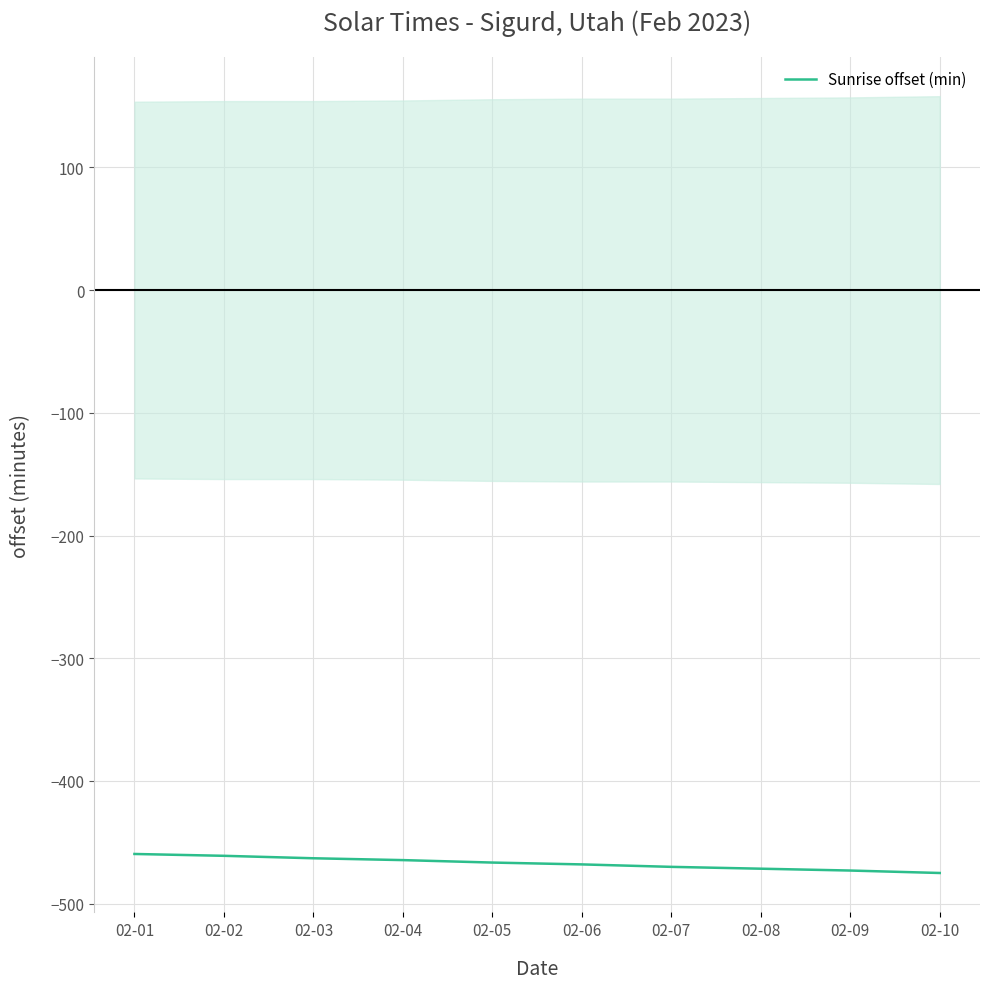

What is the value of the 7th point from the left?

-470.0